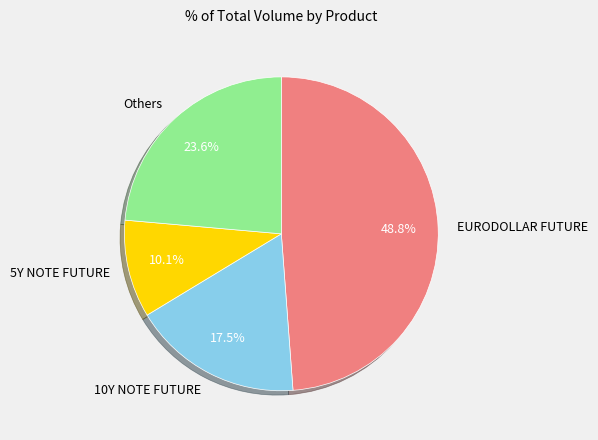

Which slice is the smallest?

5Y NOTE FUTURE